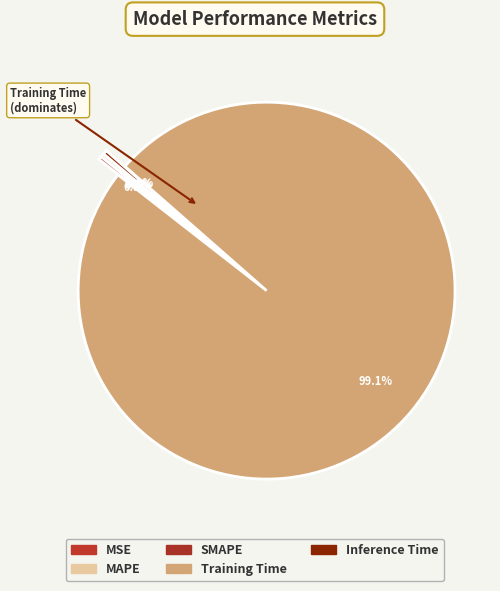

Is it true that MSE is 14% of the pie?

False